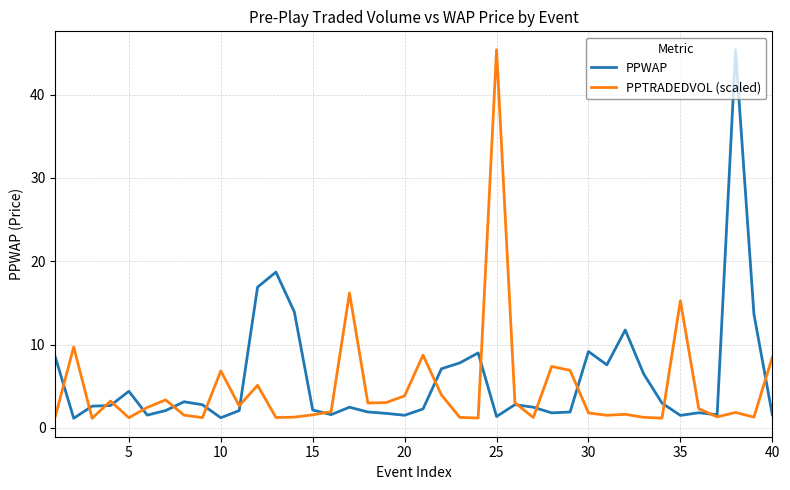

What is the minimum value shown in the chart?

1.2